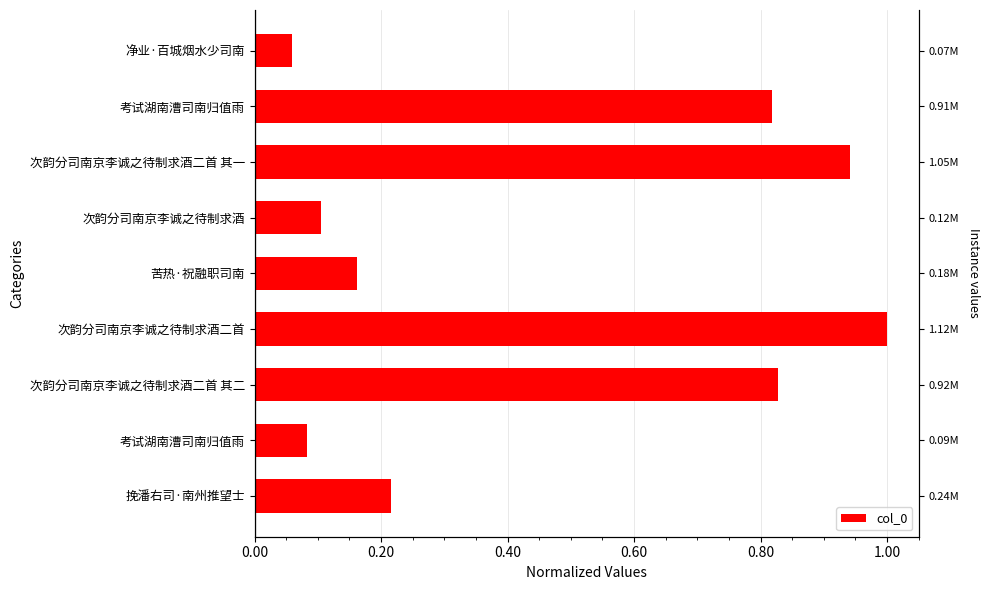

What is the change in value from 挽潘右司·南州推望士 to 次韵分司南京李诚之待制求酒二首 其一?

+0.7